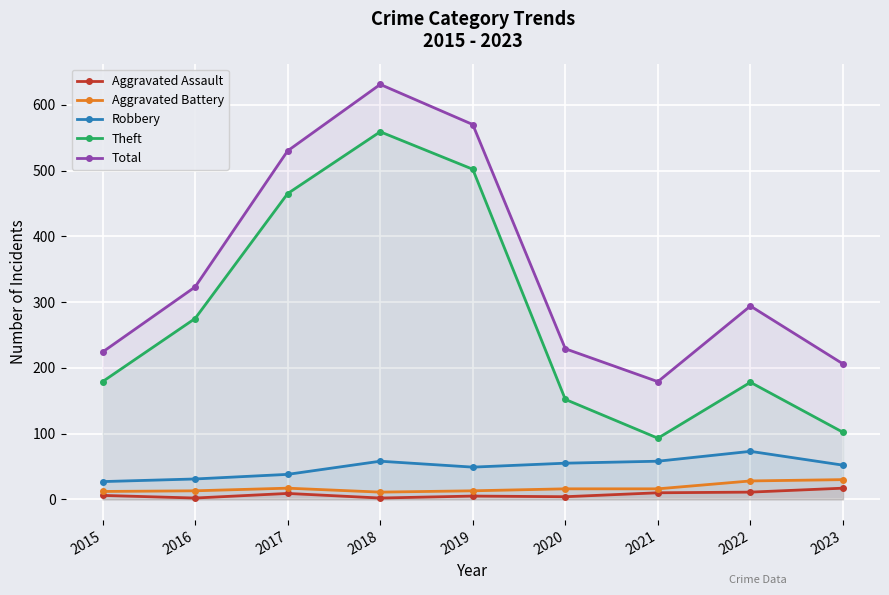

What is the maximum value shown in the chart?

631